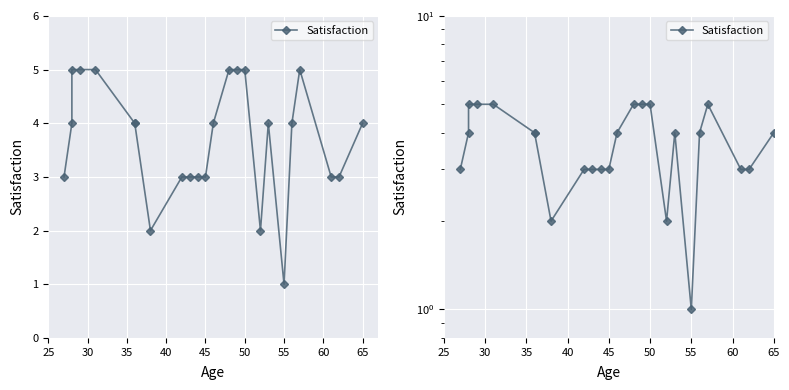

How many lines are shown in the chart?

1